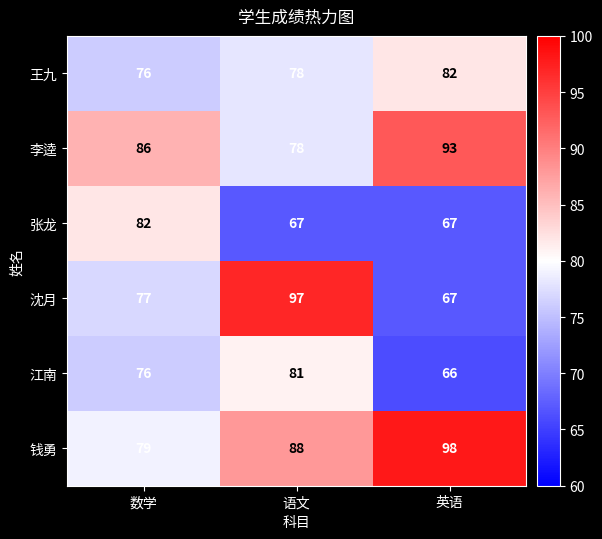

What is the maximum value shown in the chart?

98